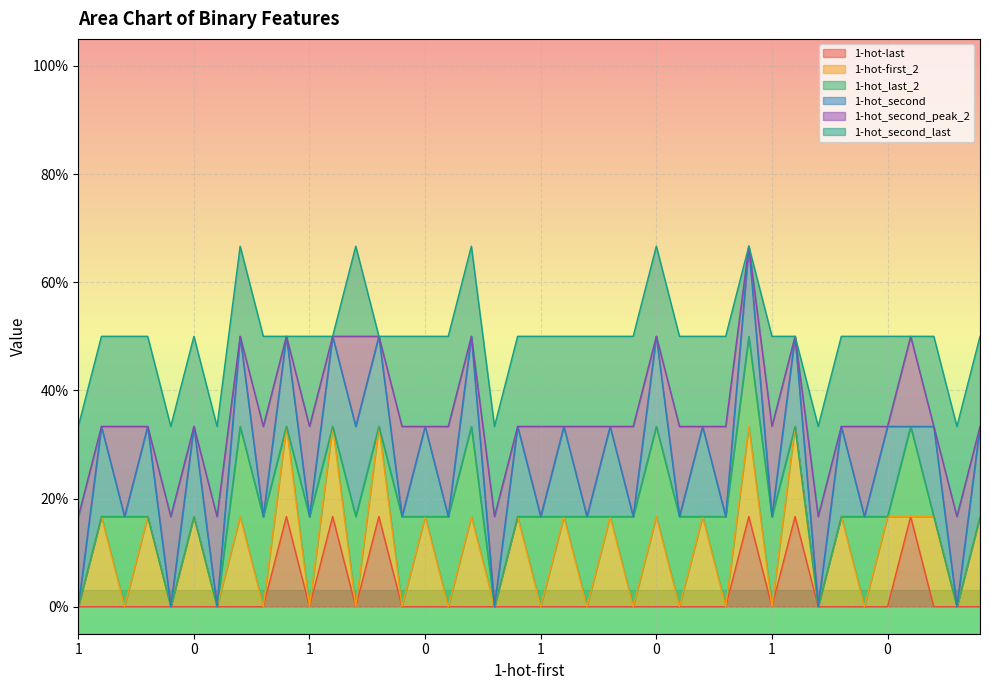

Does the chart display data point markers on the line(s)?

No